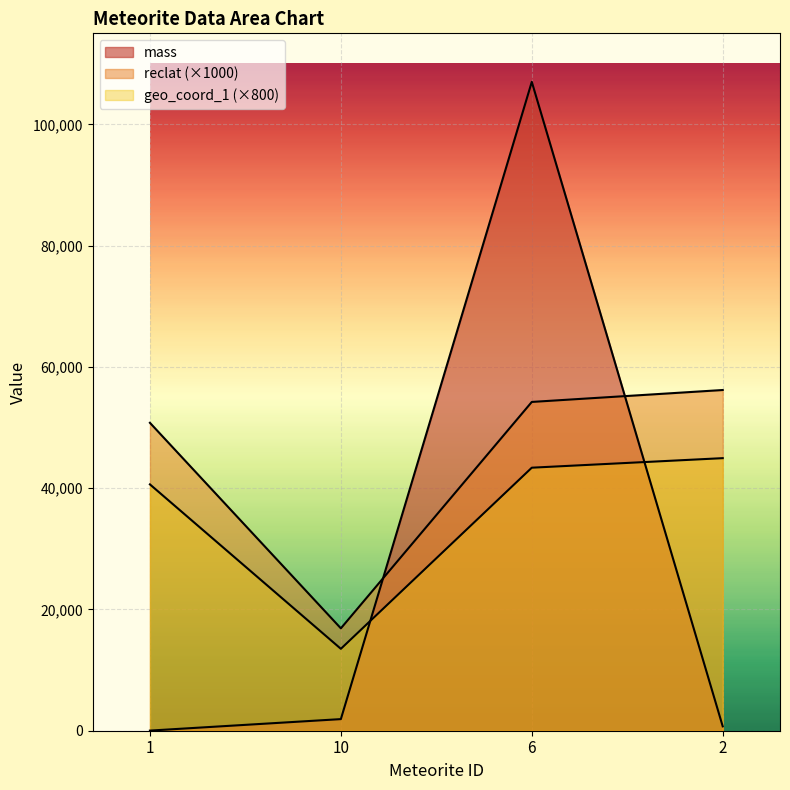

Count the number of data series in this chart.

3